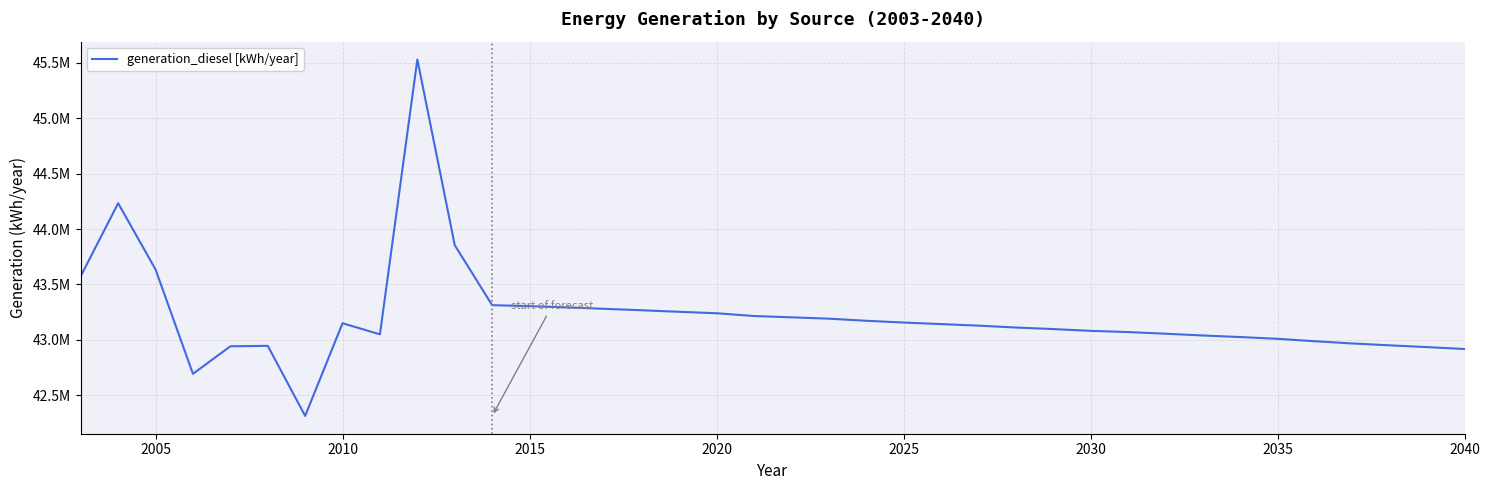

Does the chart display data point markers on the line(s)?

No